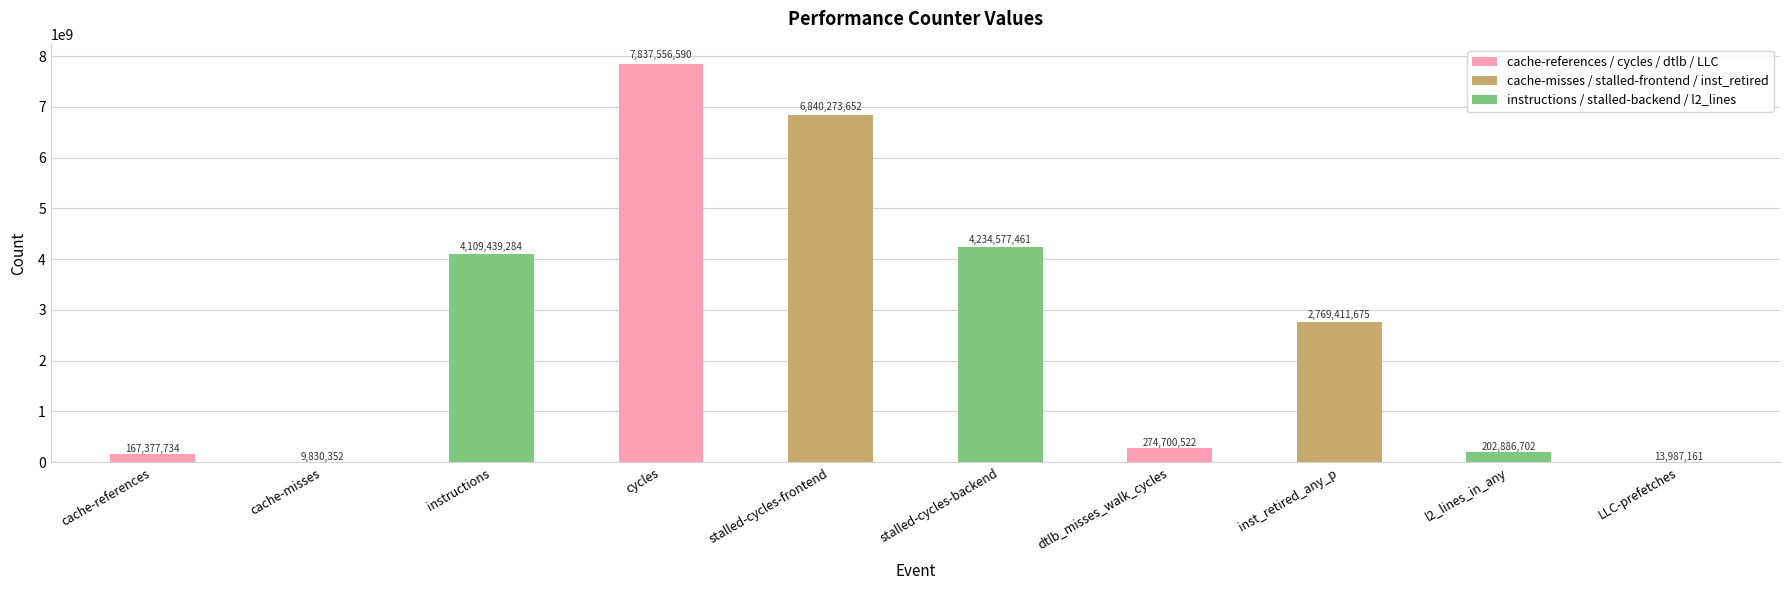

Reading left to right, list all the values displayed in this chart.

167377734	9830352	4109439284	7837556590	6840273652	4234577461	274700522	2769411675	202886702	13987161